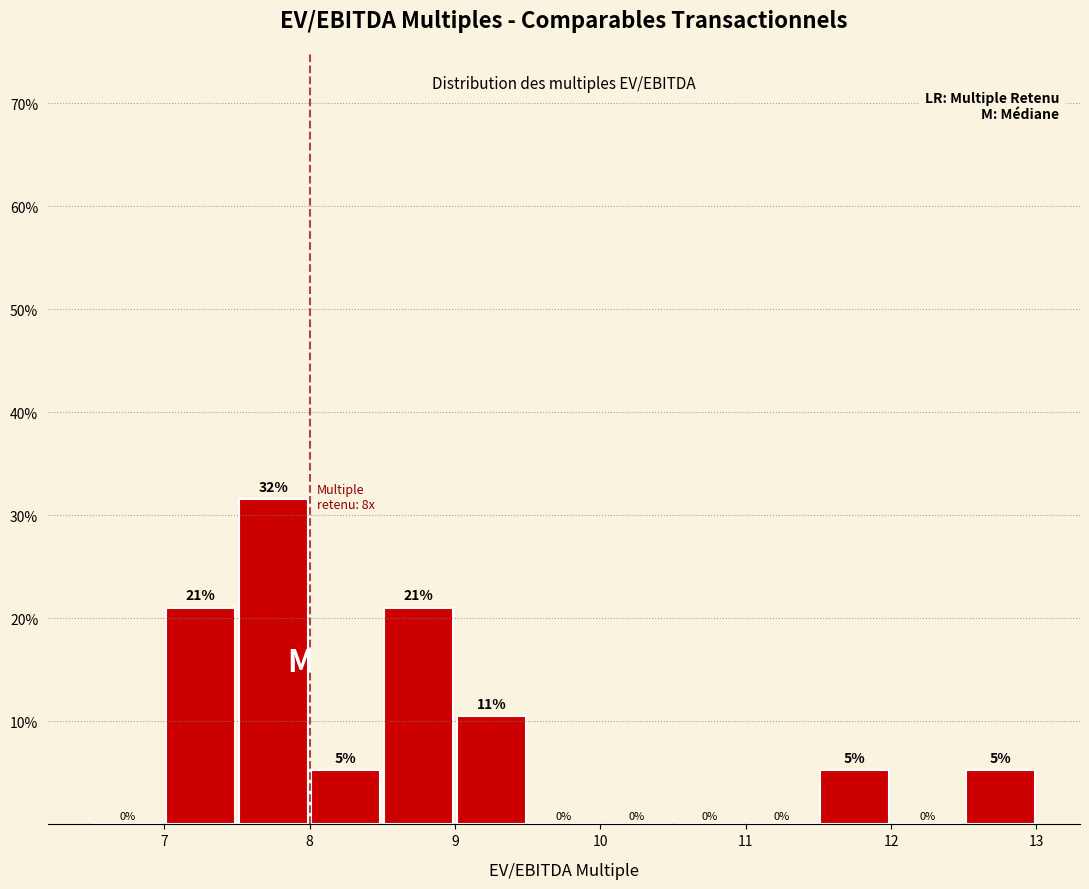

Over which range of the x-axis is the bar tallest?

7.5 to 8.0